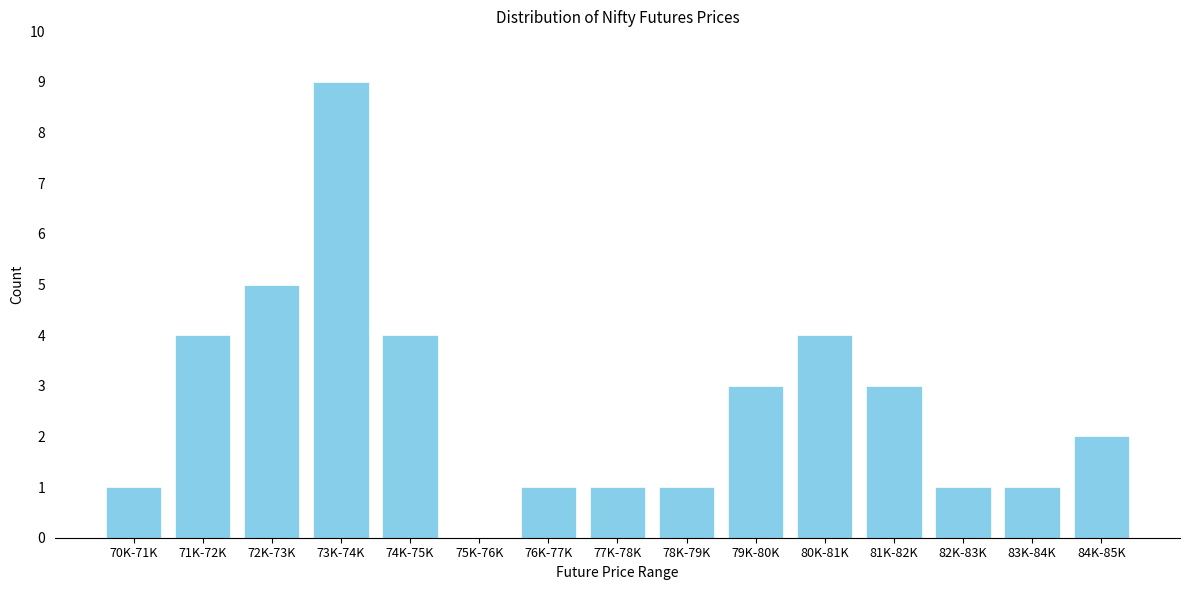

Reading left to right, transcribe all the data shown in this chart.

70K-71K=1	71K-72K=4	72K-73K=5	73K-74K=9	74K-75K=4	75K-76K=0	76K-77K=1	77K-78K=1	78K-79K=1	79K-80K=3	80K-81K=4	81K-82K=3	82K-83K=1	83K-84K=1	84K-85K=2